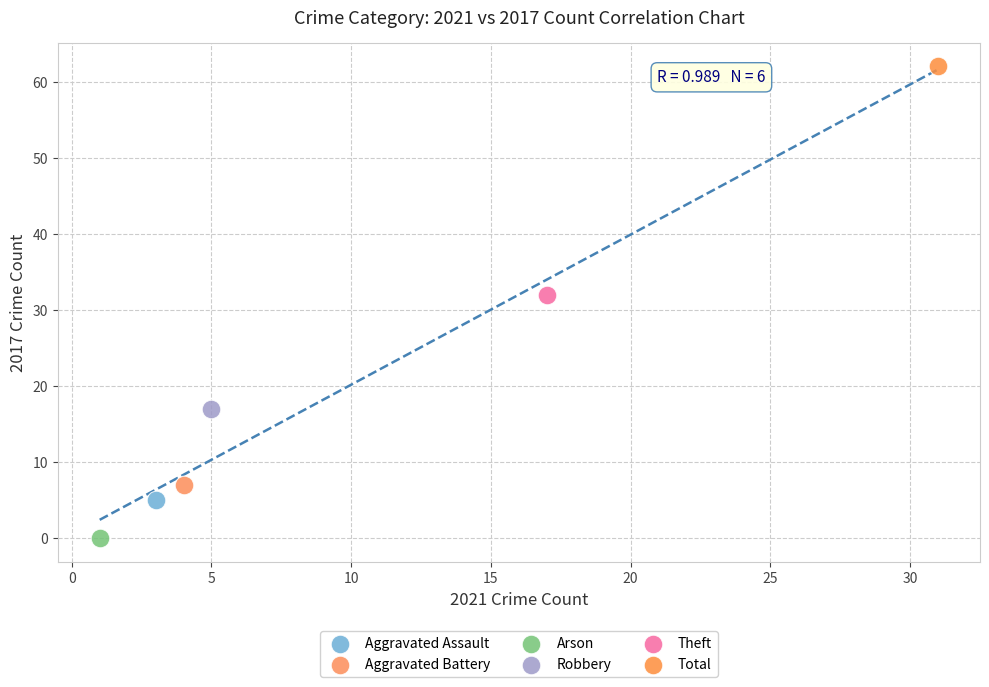

Which series reaches the minimum Y coordinate?

Arson